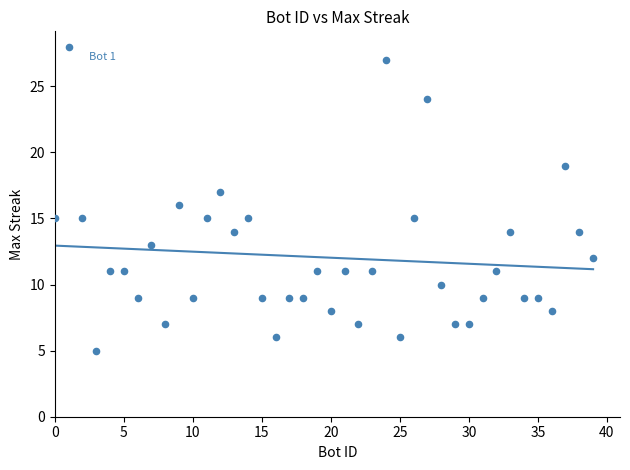

What is the range of Y values (max minus min)?

23